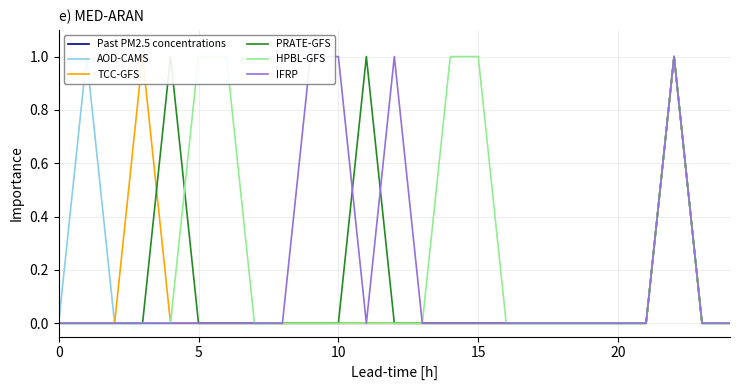

At which category is the sum across all series the highest?

22